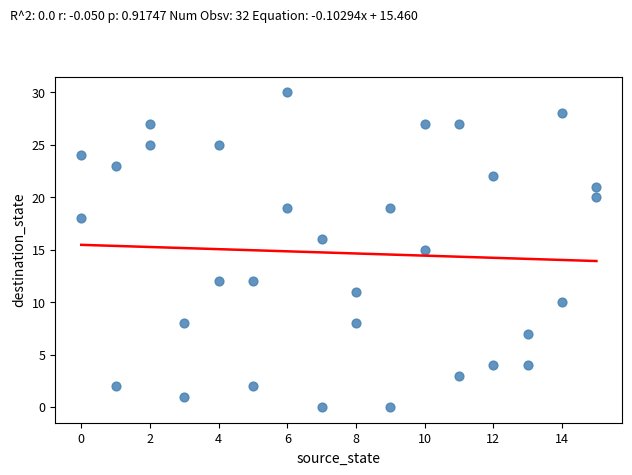

What is the range of Y values (max minus min)?

30